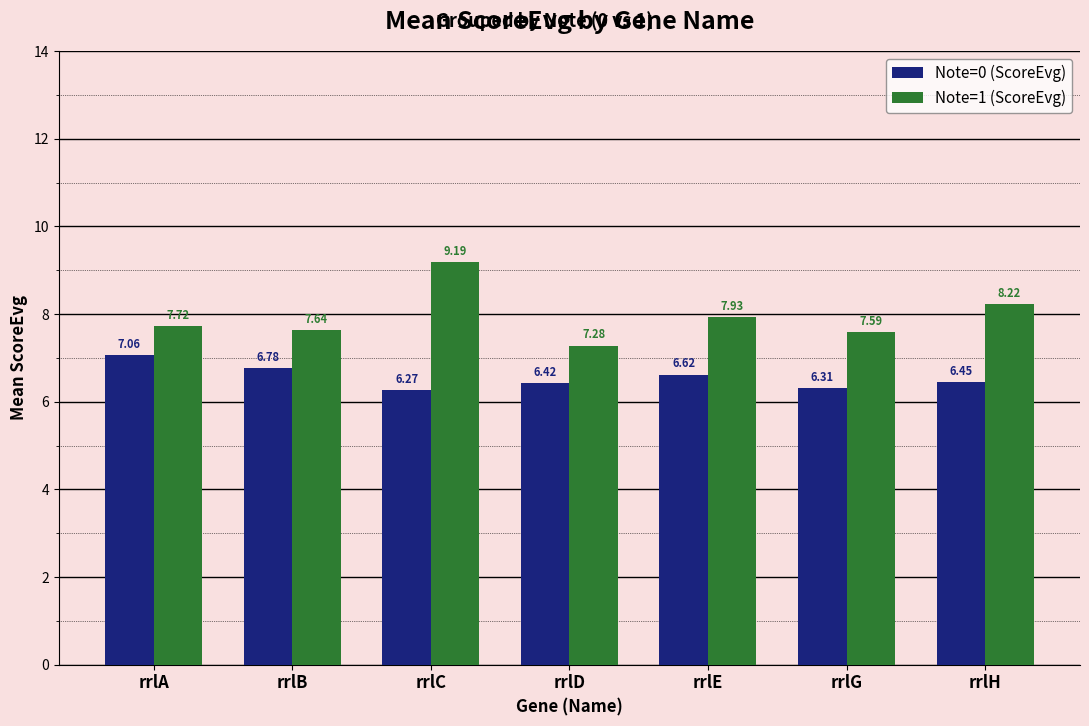

What are all the series names shown in the legend?

Note=0 (ScoreEvg), Note=1 (ScoreEvg)